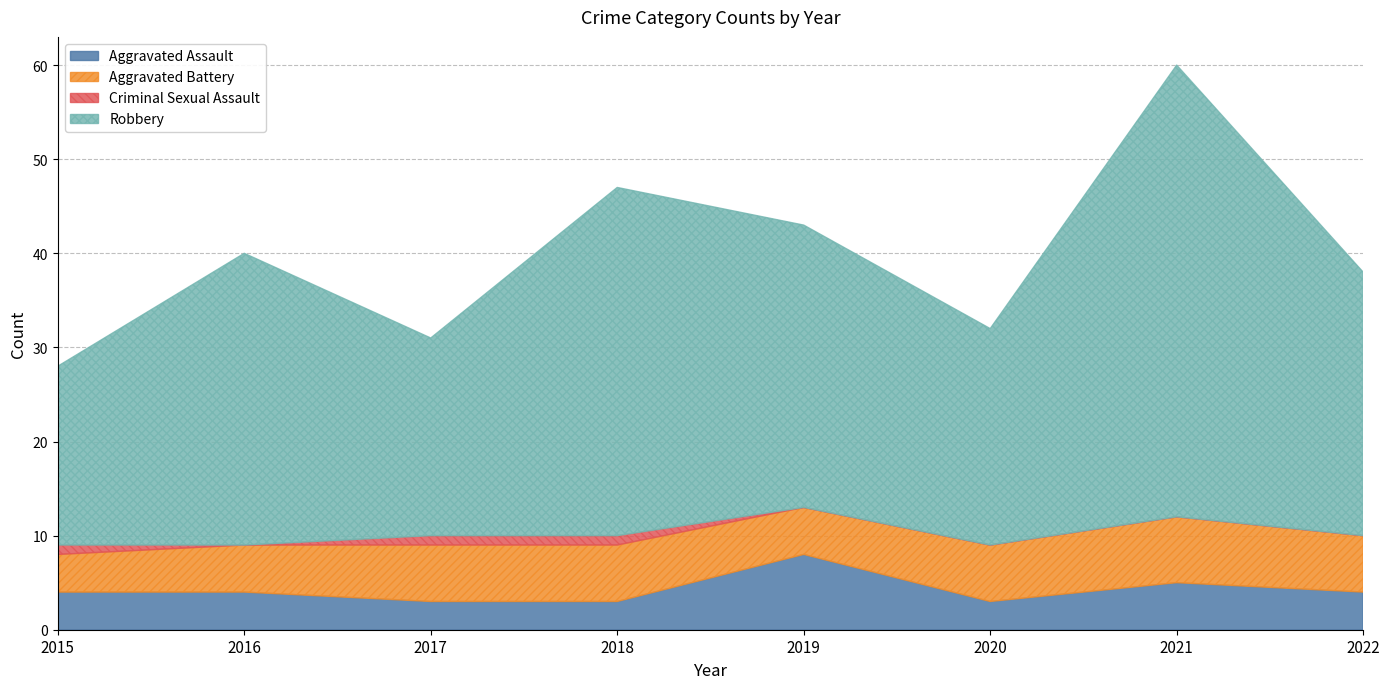

What is the difference between the Aggravated Battery values at 2019 and 2017?

1